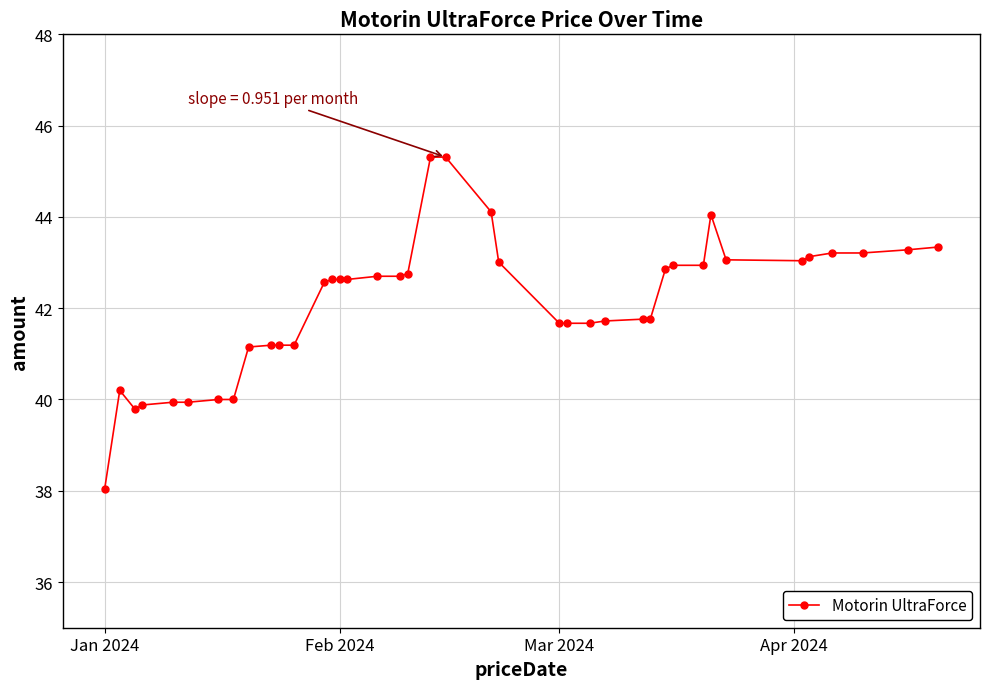

What is the value of the 11th point from the left?

41.2